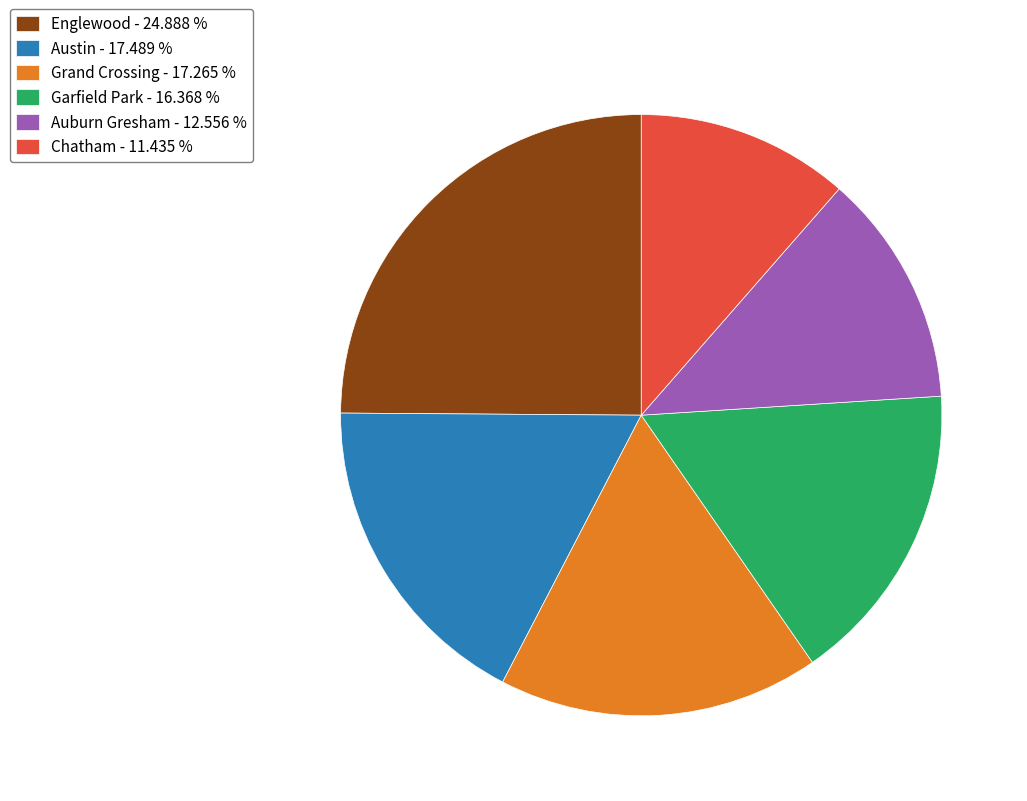

What is the ratio of the value at Austin - 17.489 % to the value at Auburn Gresham - 12.556 %?

1.4